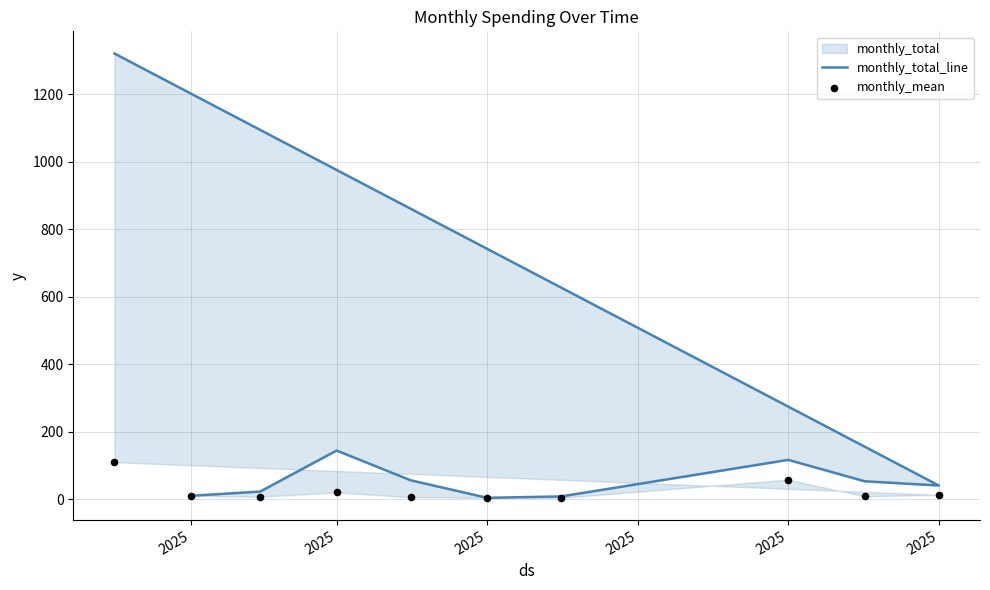

Which series has the largest total across all categories?

monthly_total_line